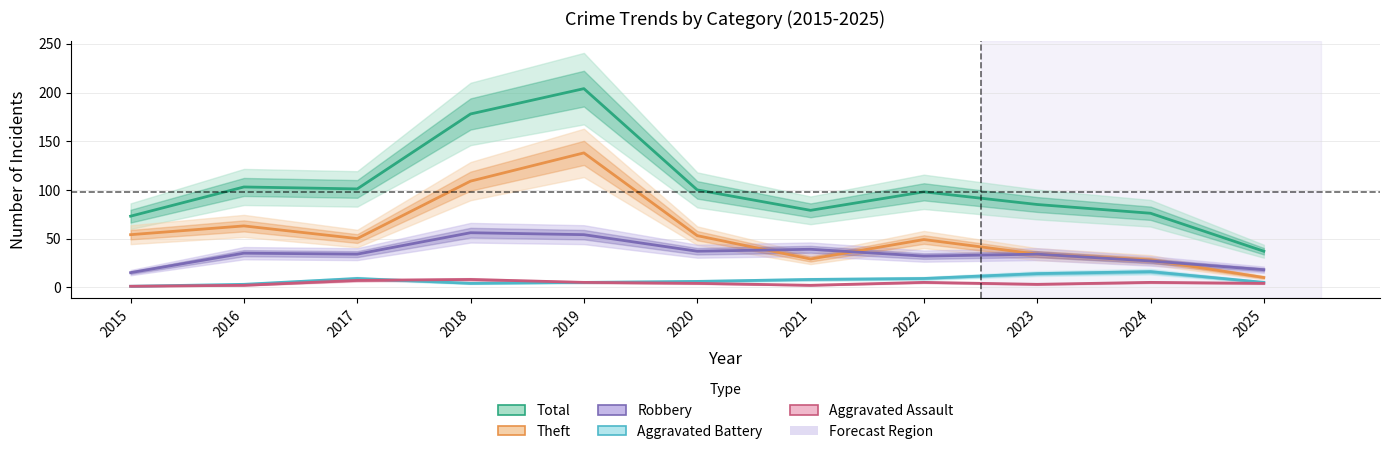

What is the difference between the highest and lowest values at 2024?

71